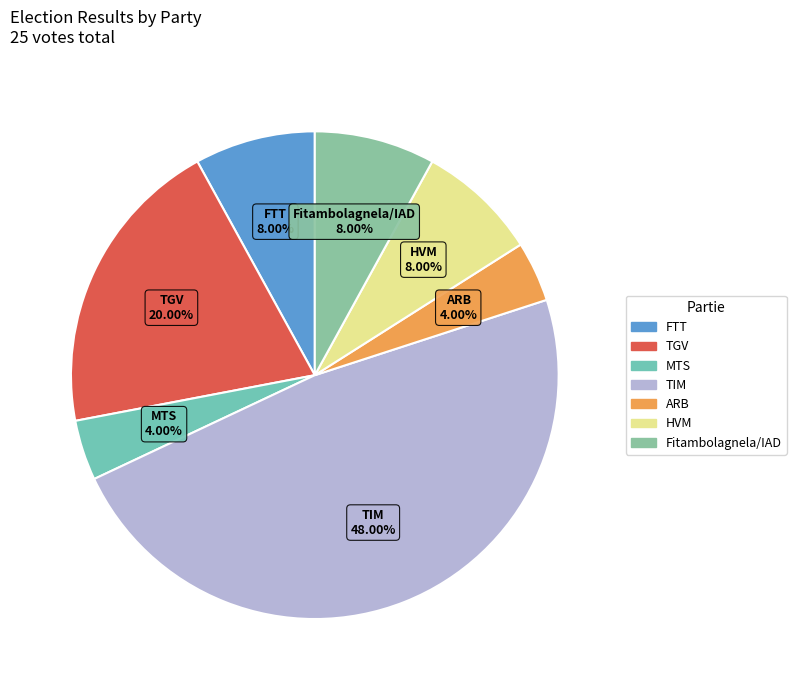

Which category has the biggest portion of the pie?

TIM